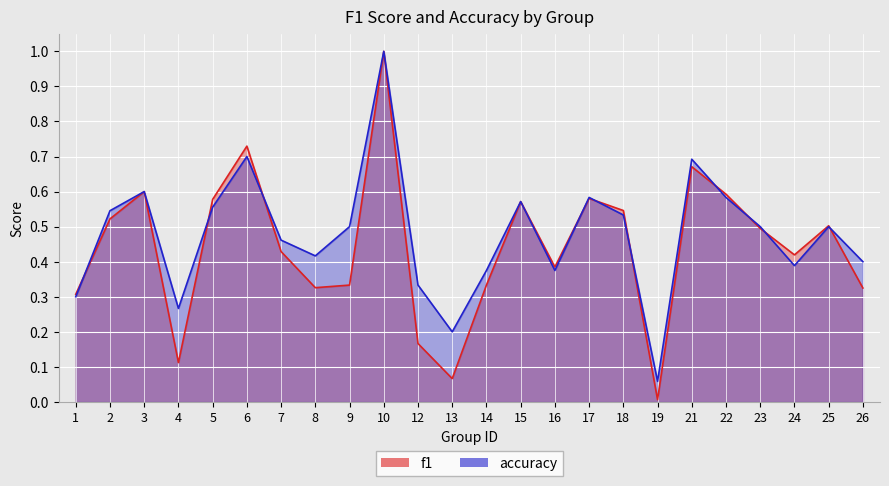

What are all the series names shown in the legend?

f1, accuracy